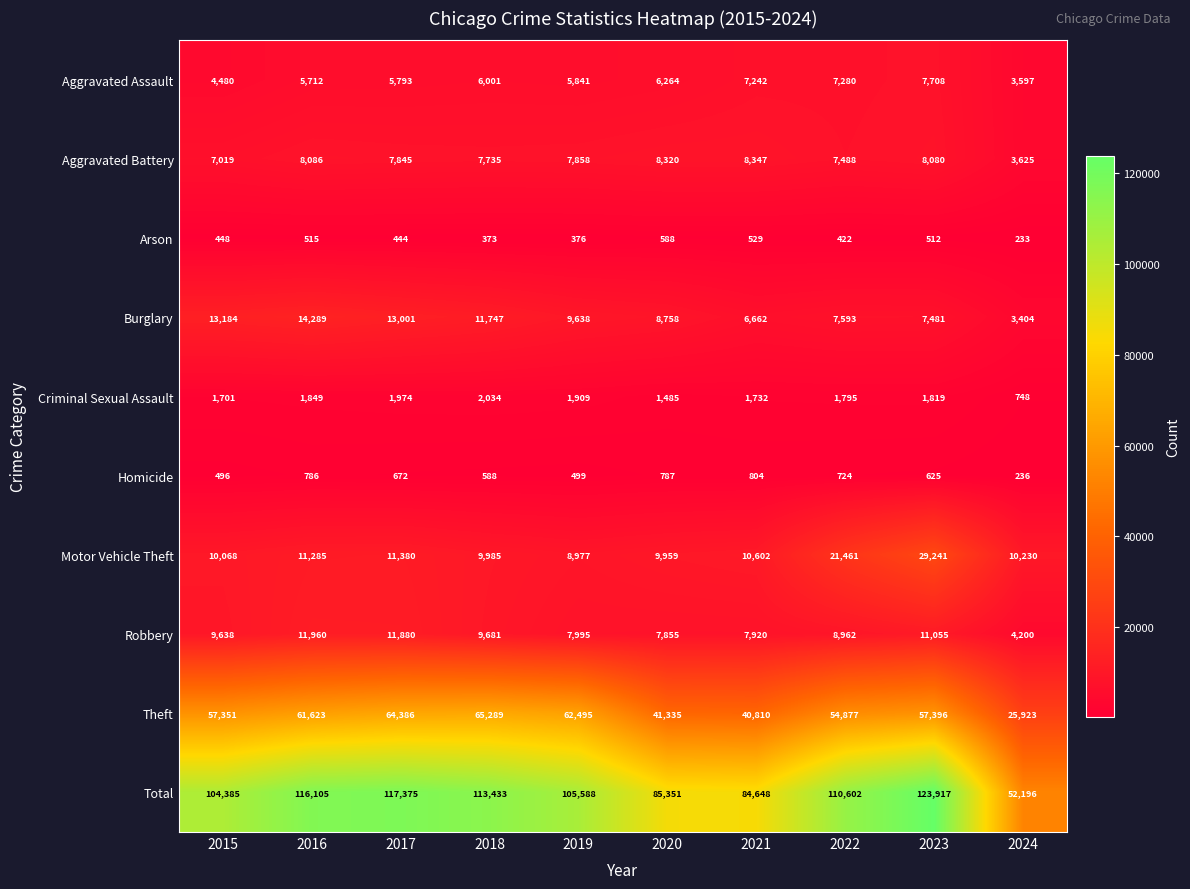

Is it true that Homicide equals 724 at 2022?

True